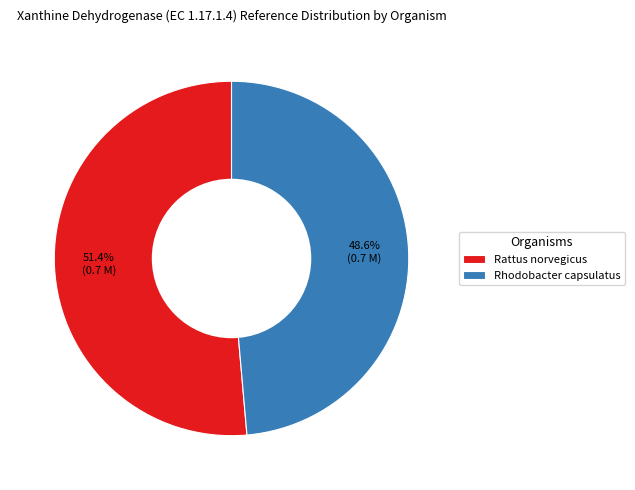

Which slice is the smallest?

Rhodobacter capsulatus